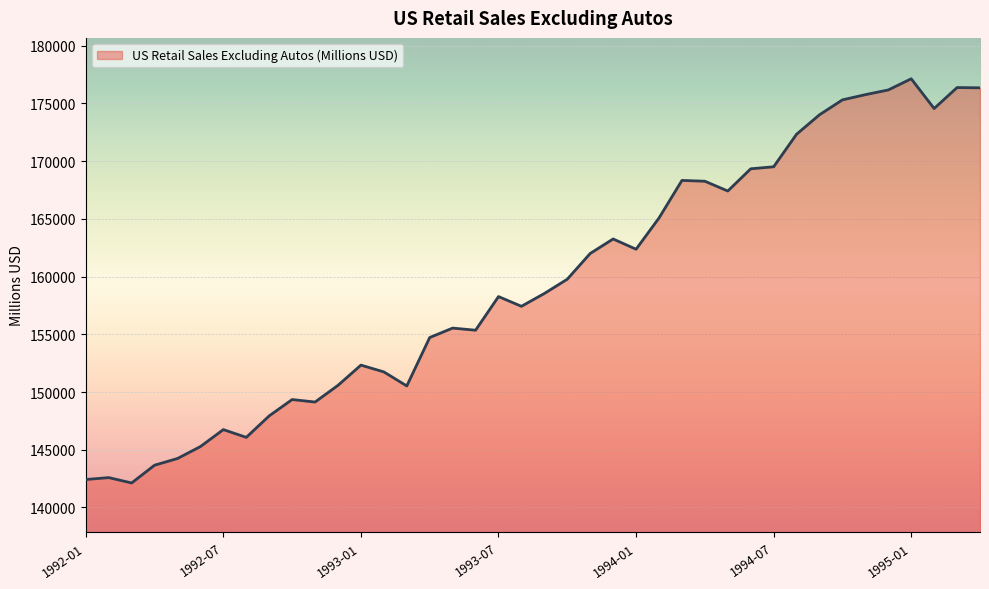

What is the minimum value shown in the chart?

142120